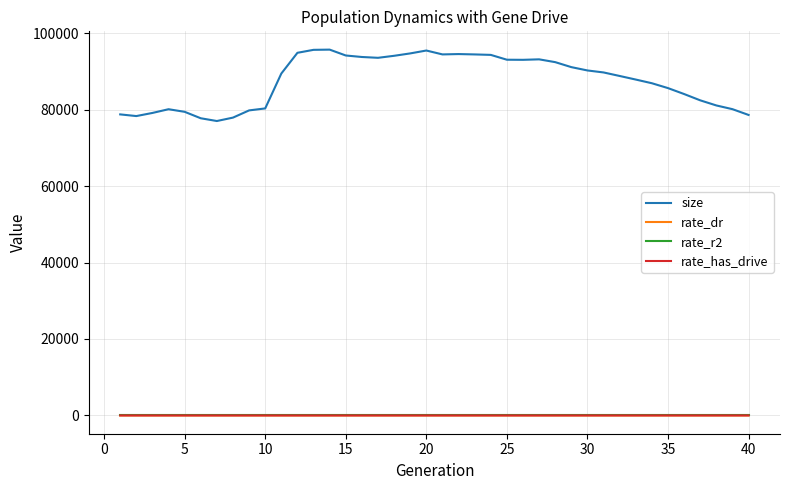

What is the maximum value shown in the chart?

95714.0